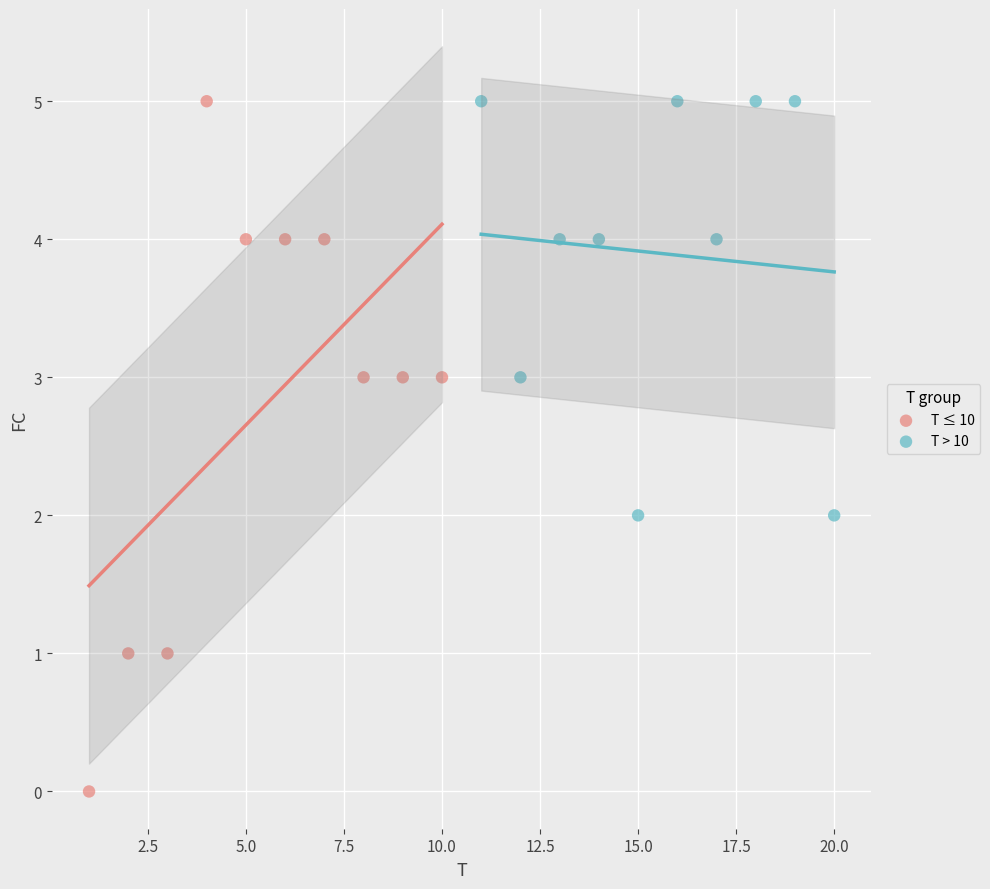

Which series contains the lowest Y value?

T ≤ 10